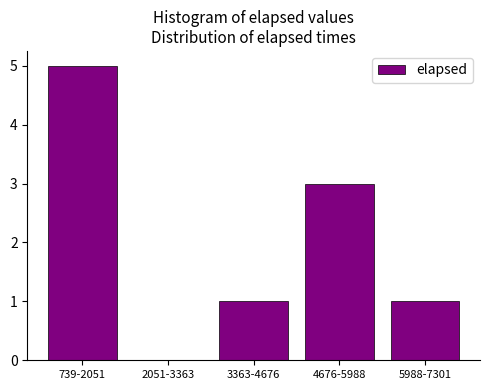

Reading left to right, what are all the values shown in this chart?

739-2051=5	2051-3363=0	3363-4676=1	4676-5988=3	5988-7301=1